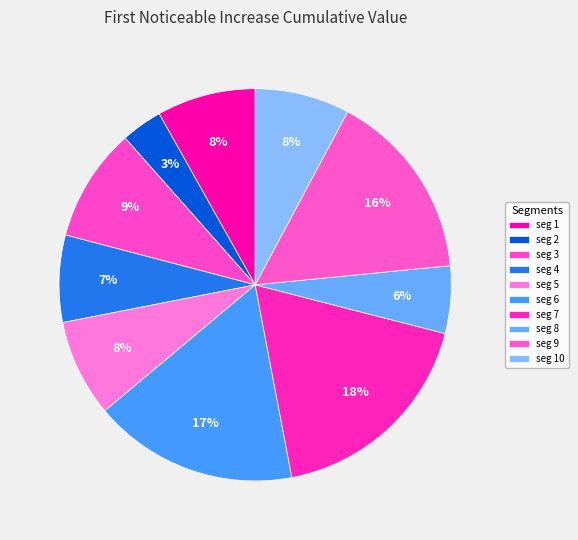

Is there a majority slice in this chart?

No